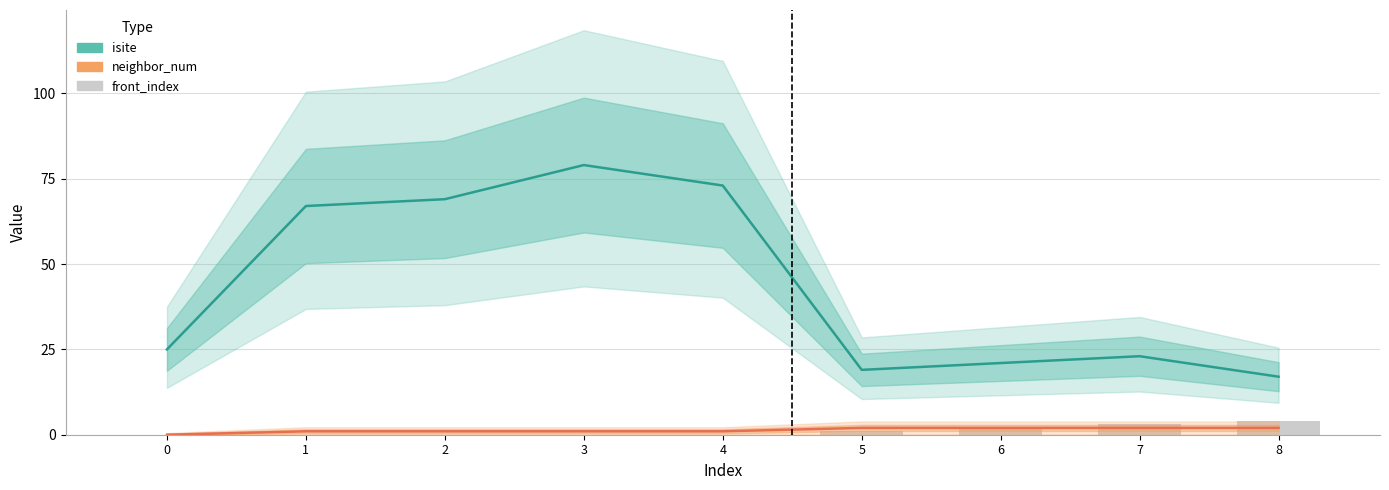

At which category is the sum across all series the highest?

3